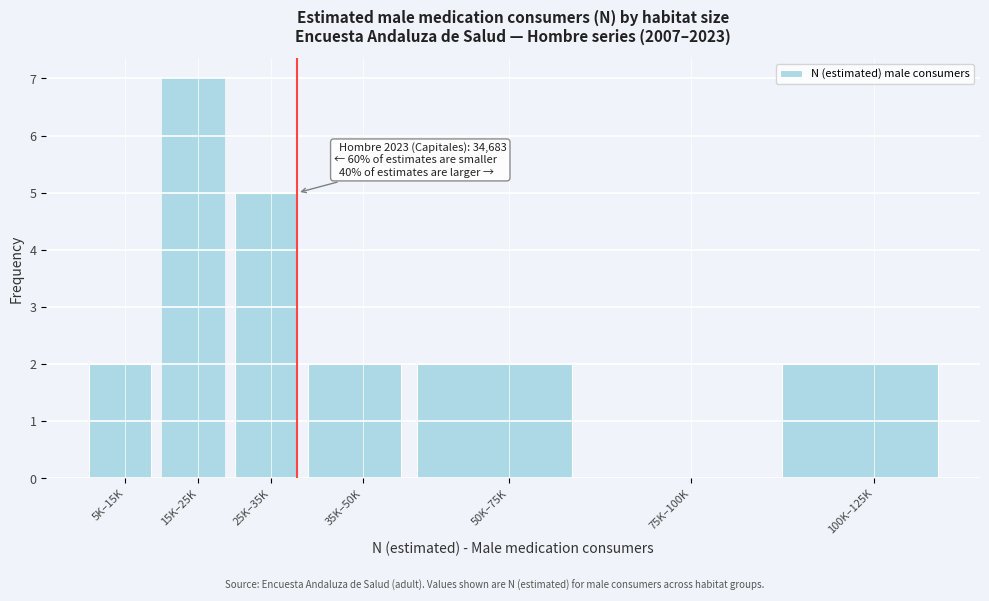

Reading left to right, list all the values displayed in this chart.

5K–15K=2	15K–25K=7	25K–35K=5	35K–50K=2	50K–75K=2	75K–100K=0	100K–125K=2